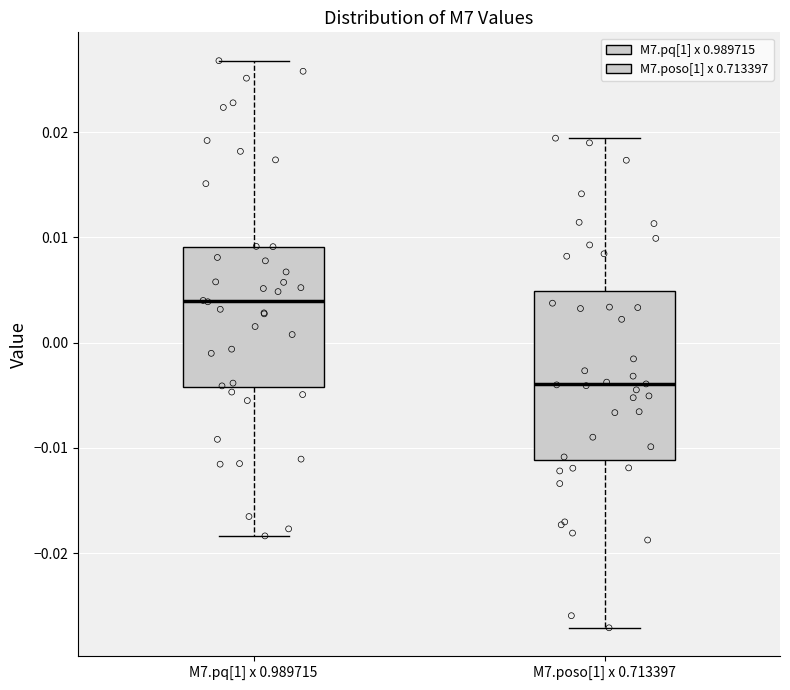

Which box is the tallest, from its lower edge to its upper edge?

M7.poso[1] x 0.713397